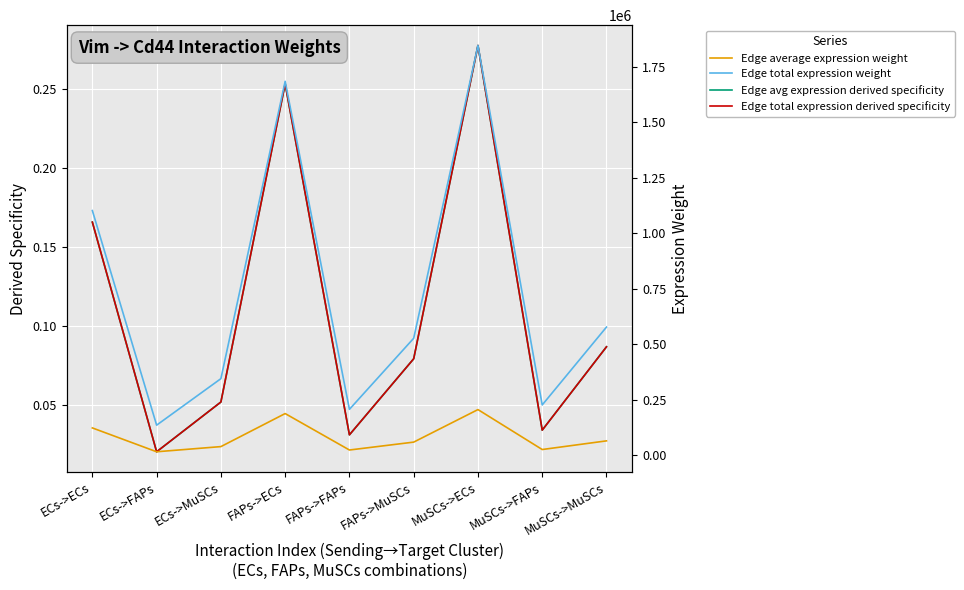

In Edge avg expression derived specificity, how many points are lower than both neighbors (excluding endpoints)?

3